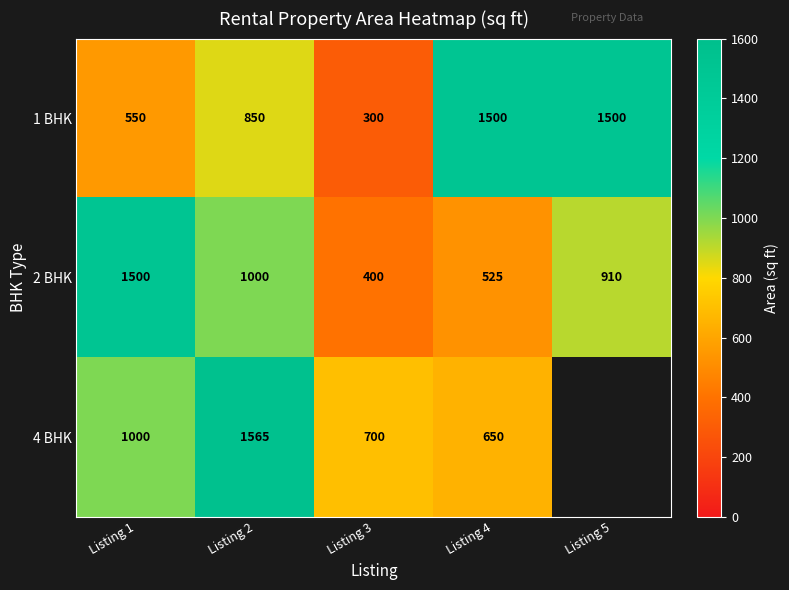

What is the spread (max minus min) of values at Listing 4?

975